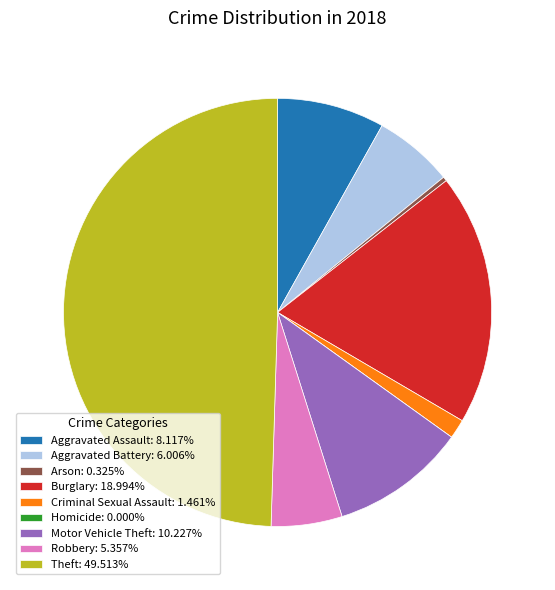

Combined, do Burglary and Theft account for over 50%?

Yes